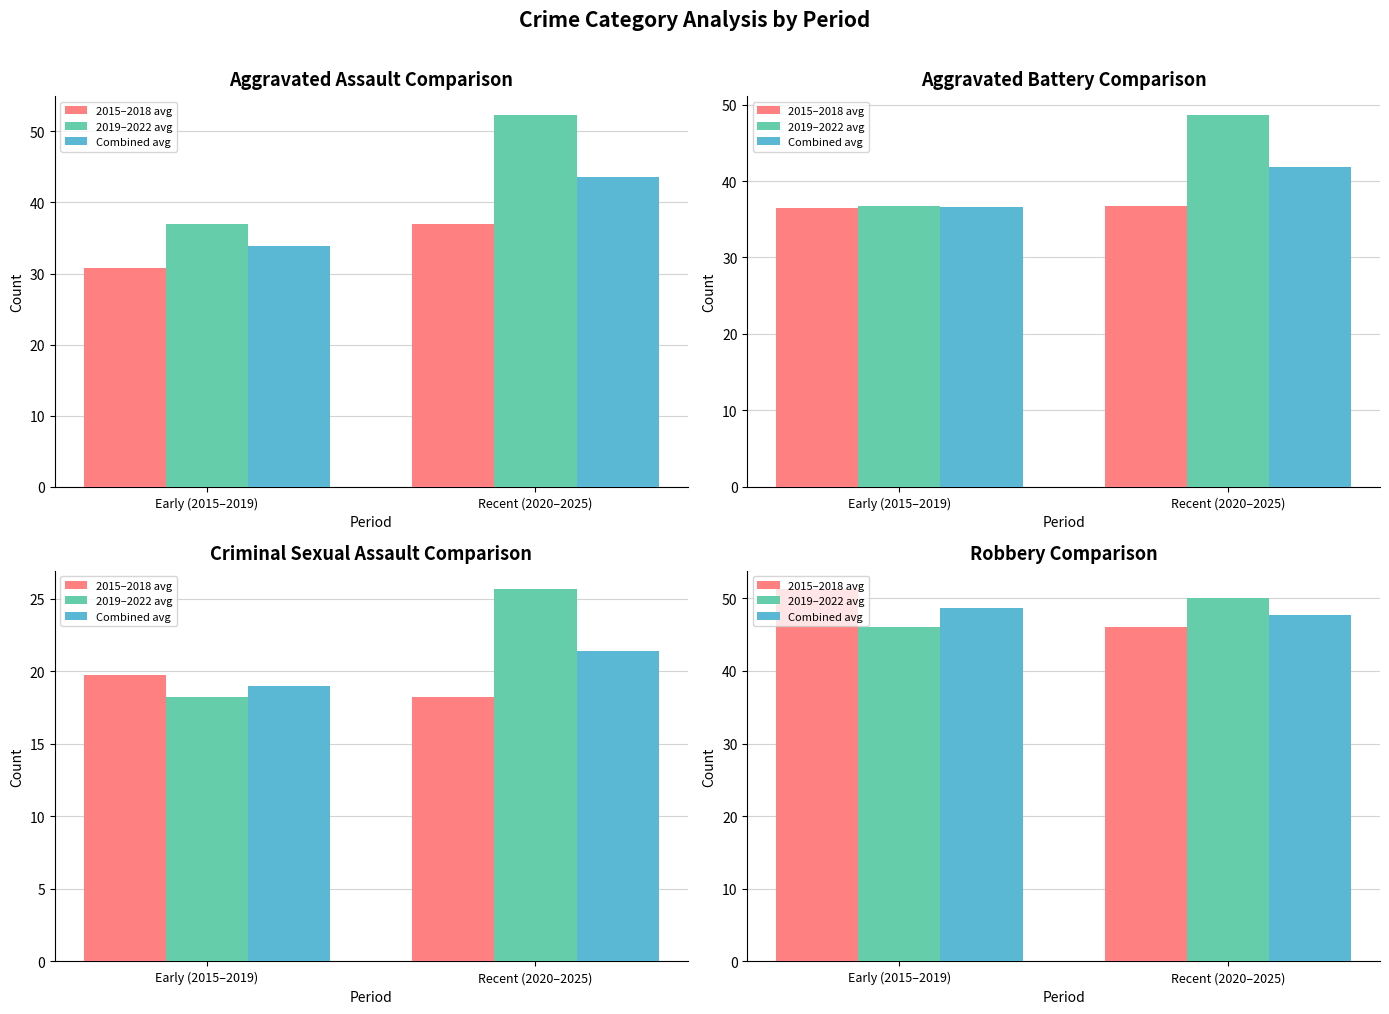

What is the minimum value for 2019–2022 avg?

46.0